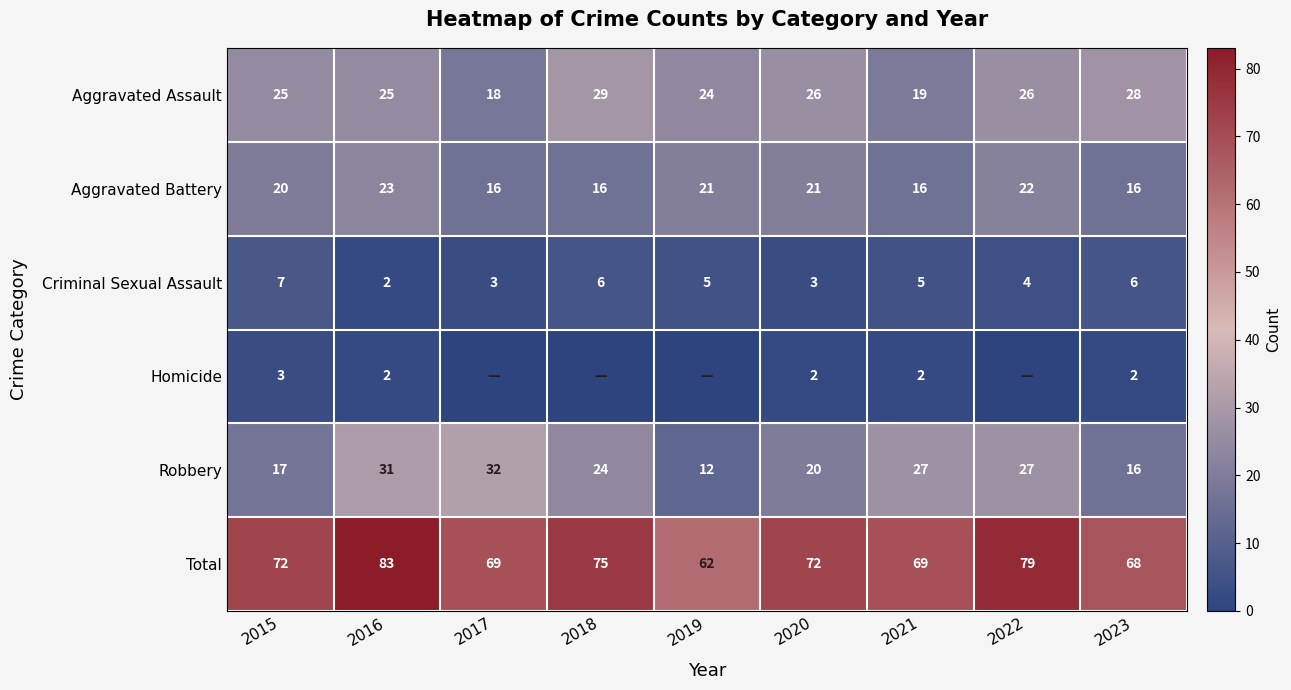

How many values in the Aggravated Battery series are below 20?

4